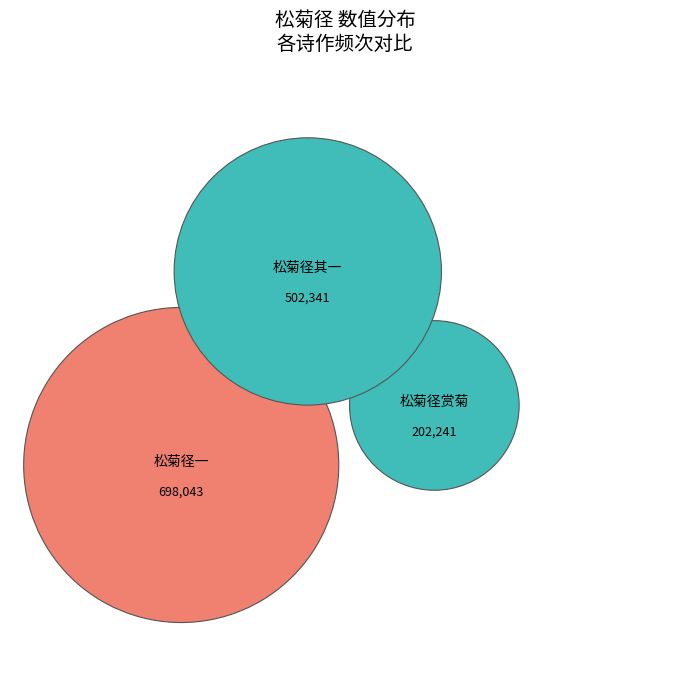

Does any single category account for the majority?

No